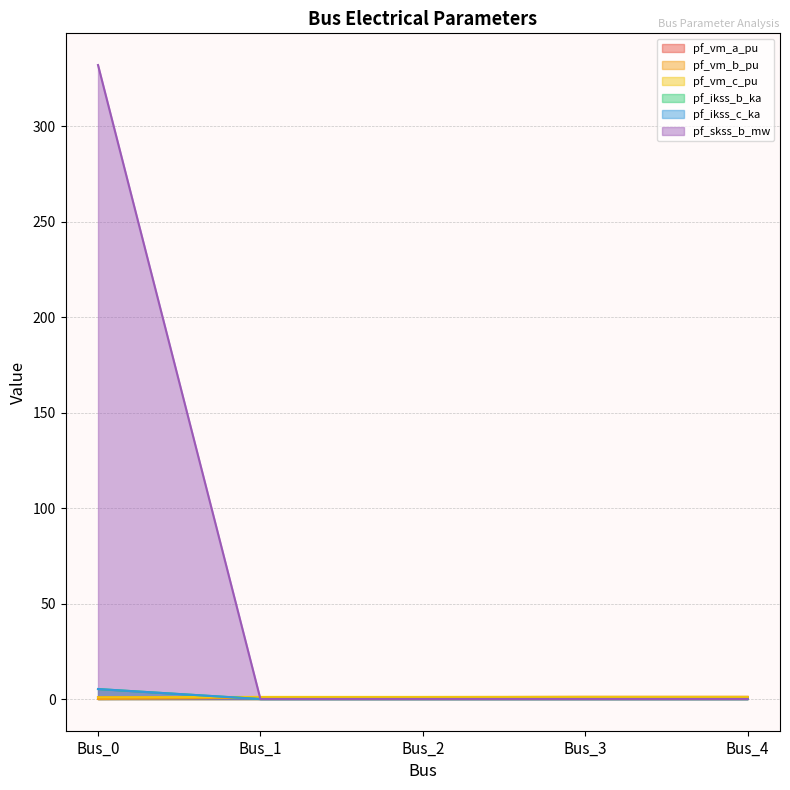

Does the chart display data point markers on the line(s)?

No